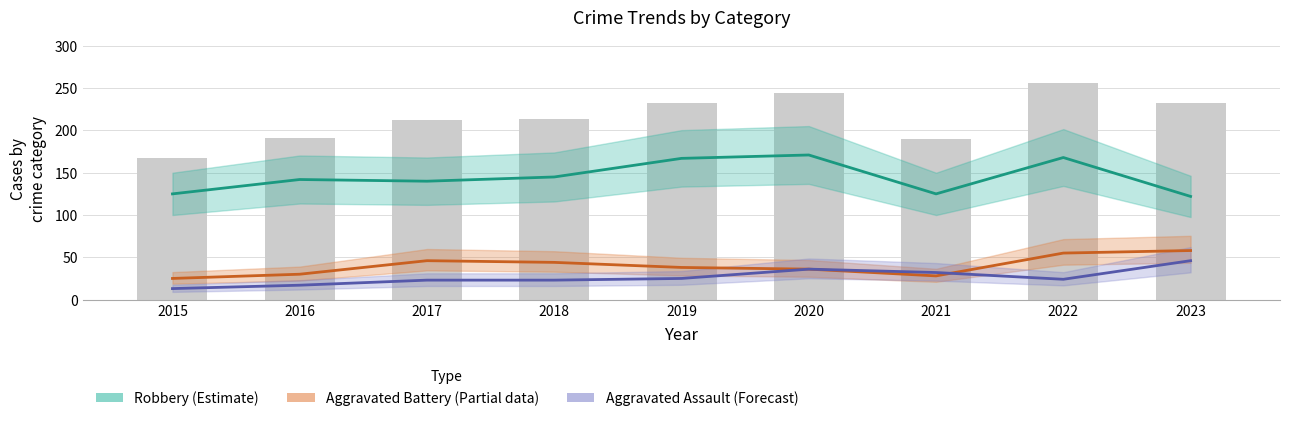

What is the average value of the Robbery (Estimate) series?

145